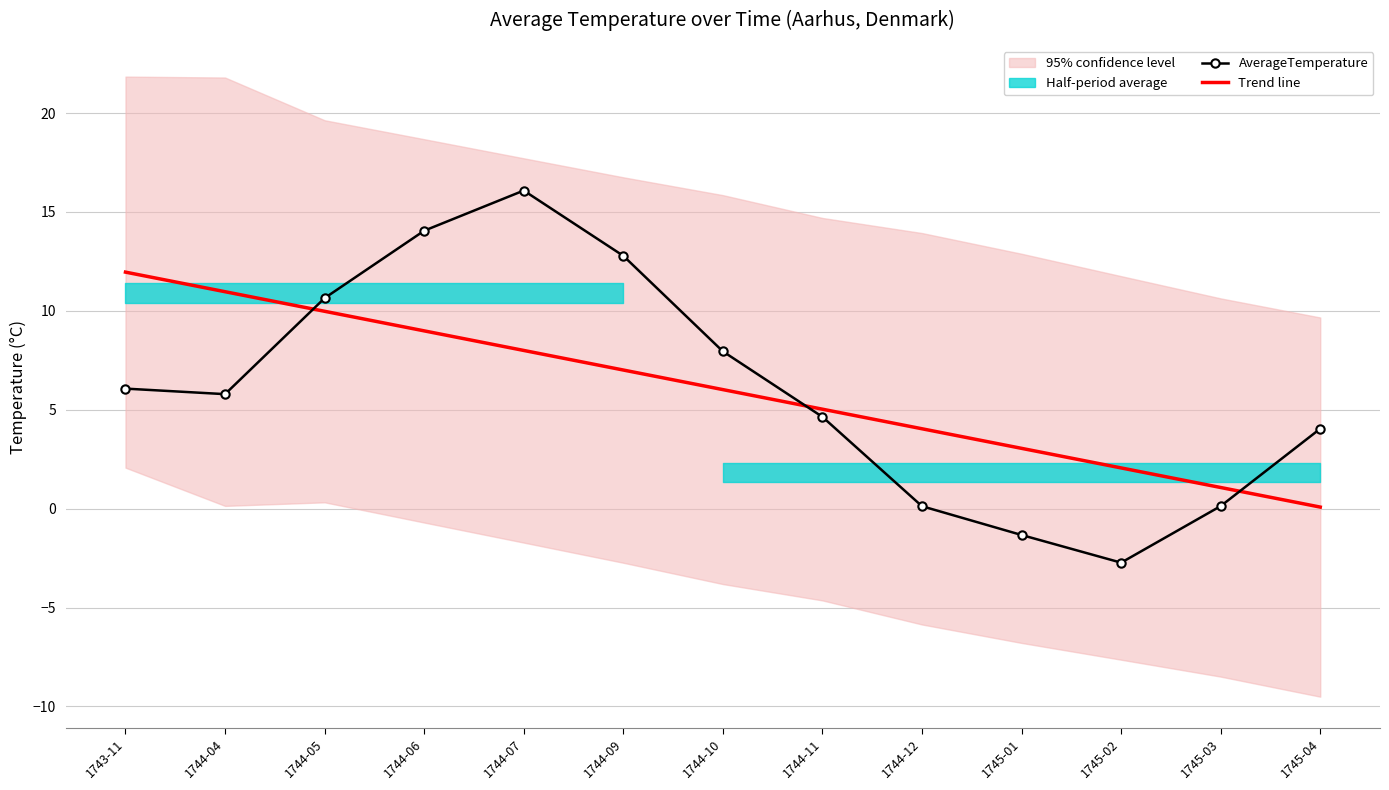

List the series in order of their overall mean, highest first.

AverageTemperature, Trend line